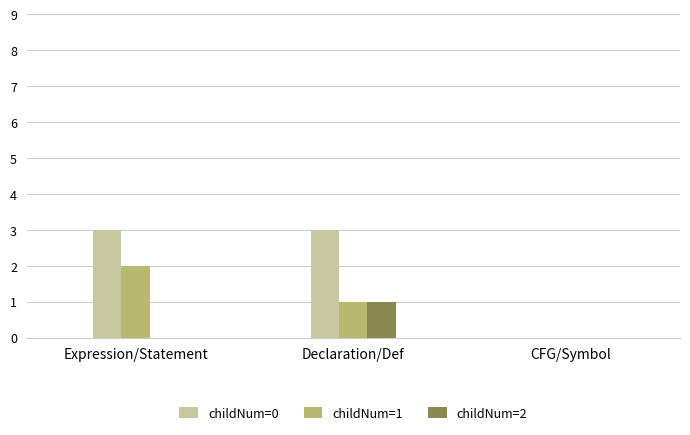

What is the greatest value displayed?

3